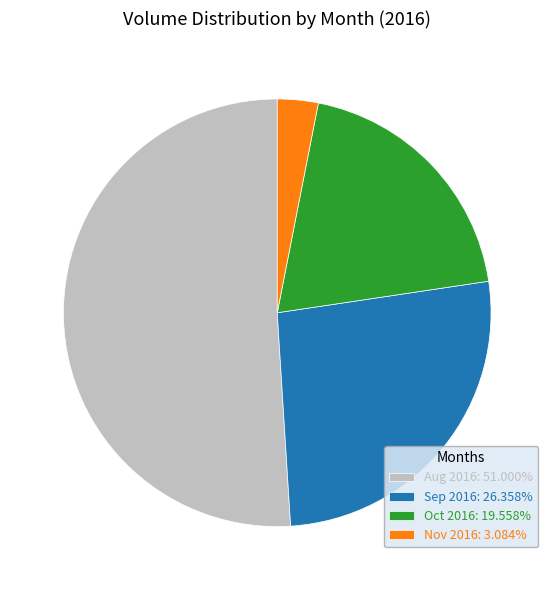

What is the ratio of the value at Oct 2016: 19.558% to the value at Nov 2016: 3.084%?

6.3